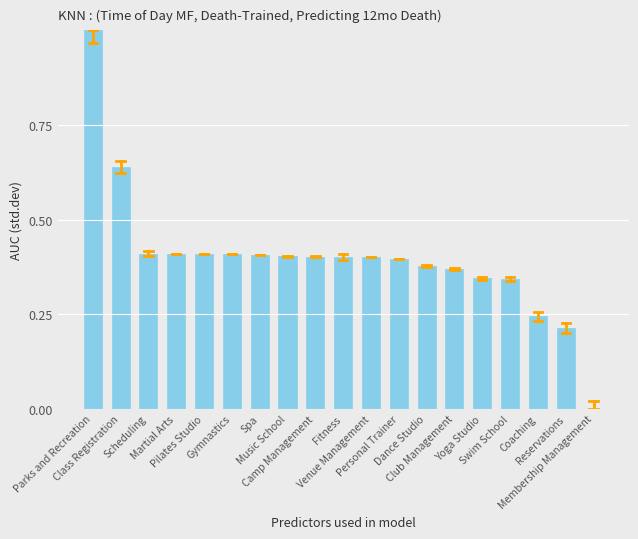

What is the maximum value shown in the chart?

1.0